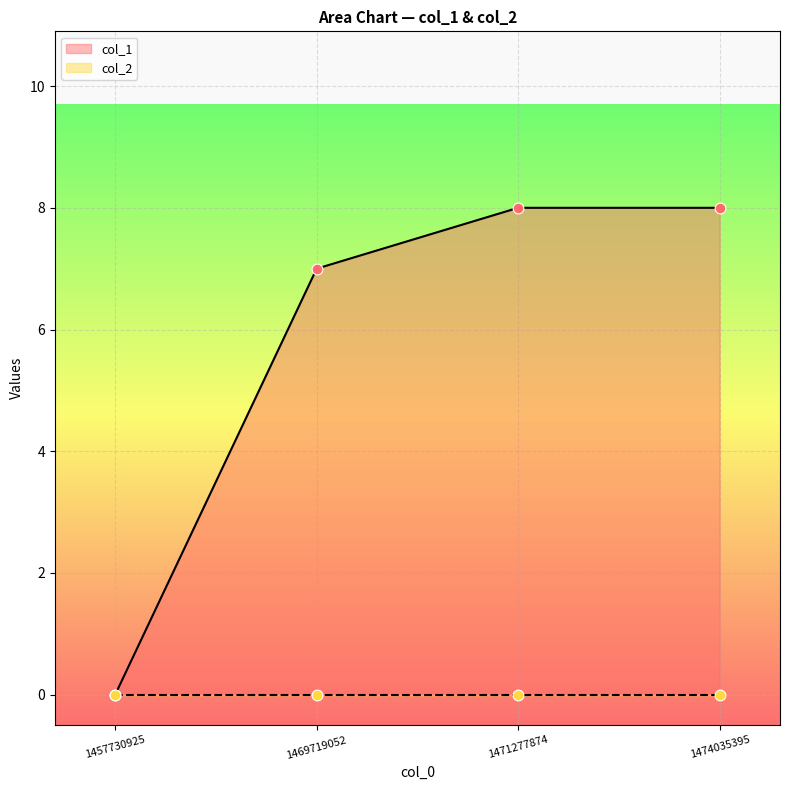

Which has a higher value, 1471277874 or 1469719052?

1471277874